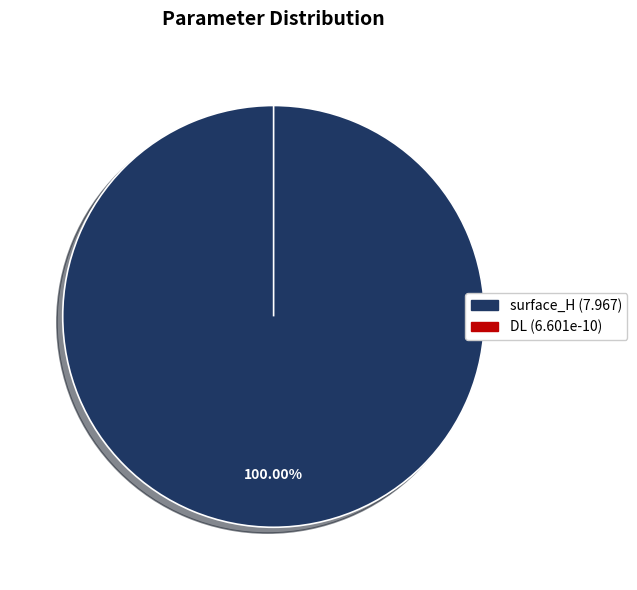

What is the smallest slice in the pie chart?

DL